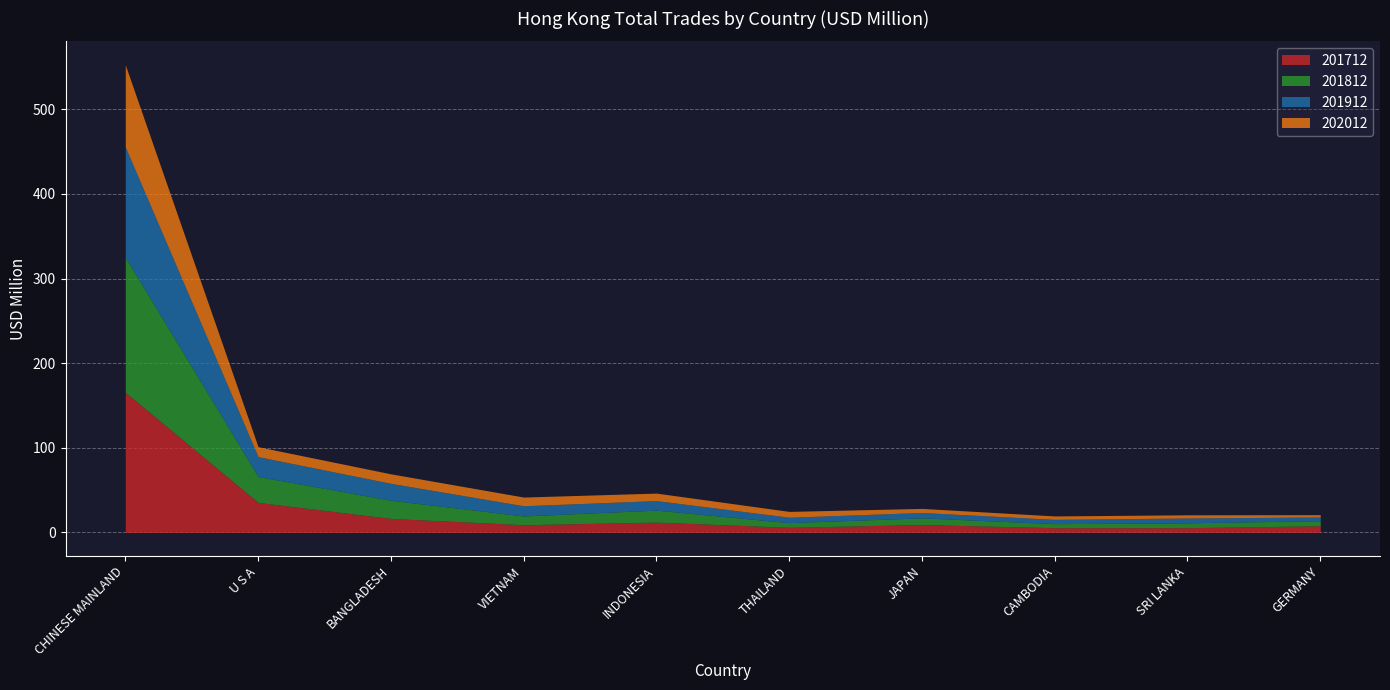

What is the difference between the highest and lowest values at GERMANY?

5.1